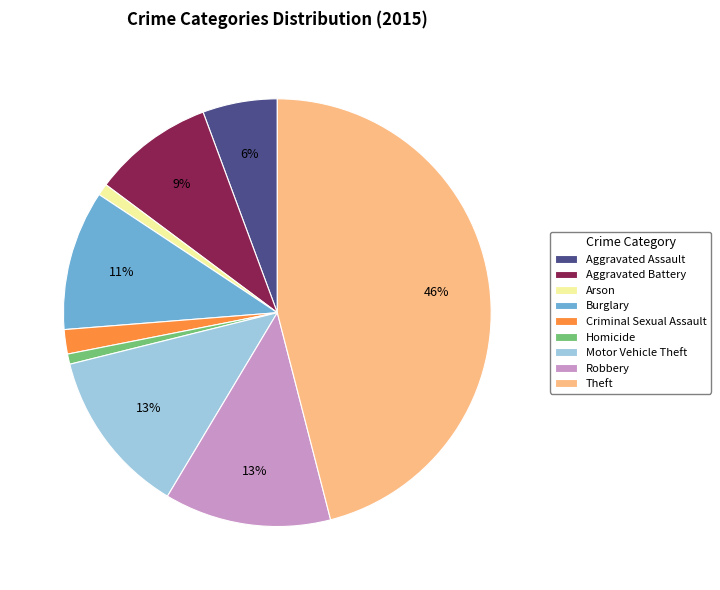

How many segments does this pie chart have?

9